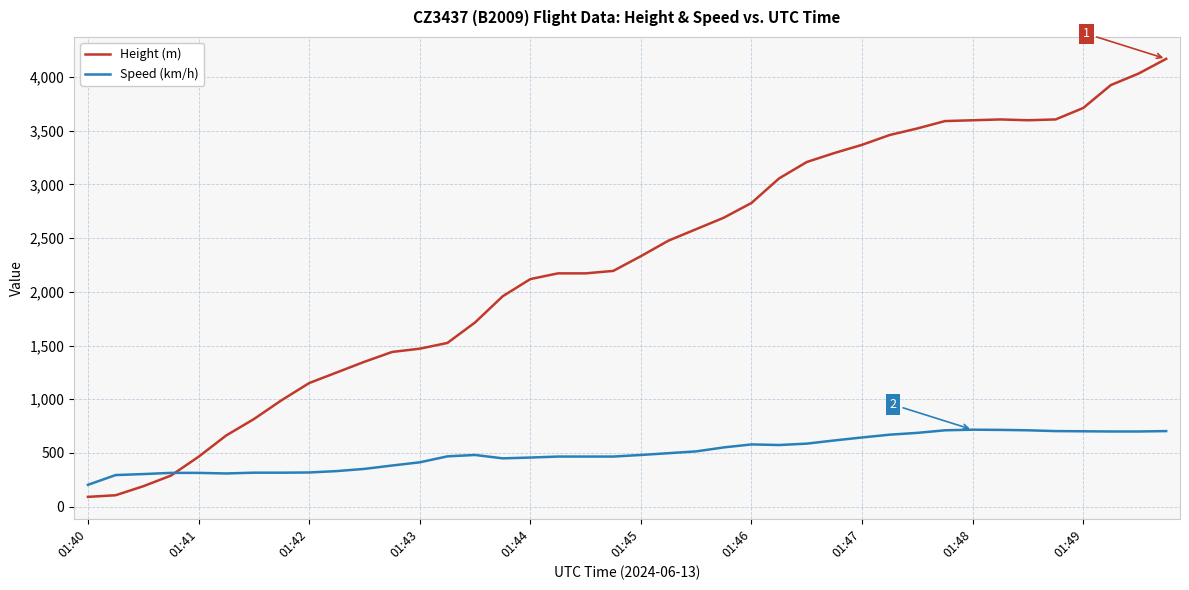

List the series in order of their peak value, highest first.

Height (m), Speed (km/h)